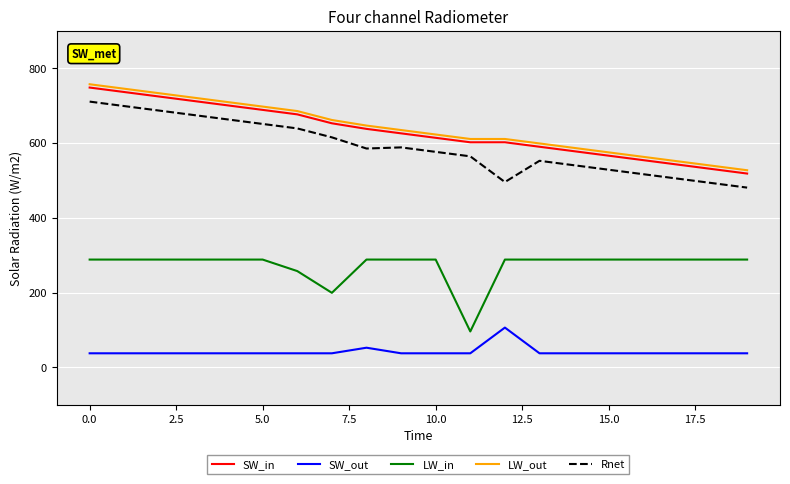

What is the minimum value shown in the chart?

37.6